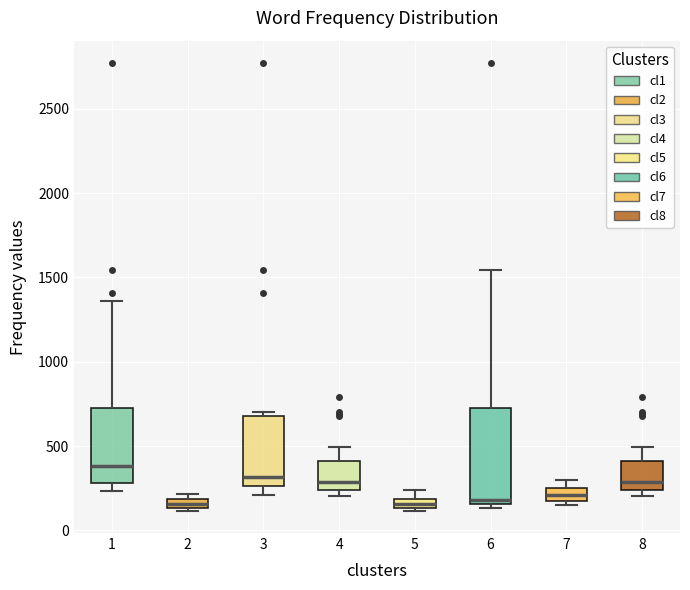

Which box's median line is the highest?

1